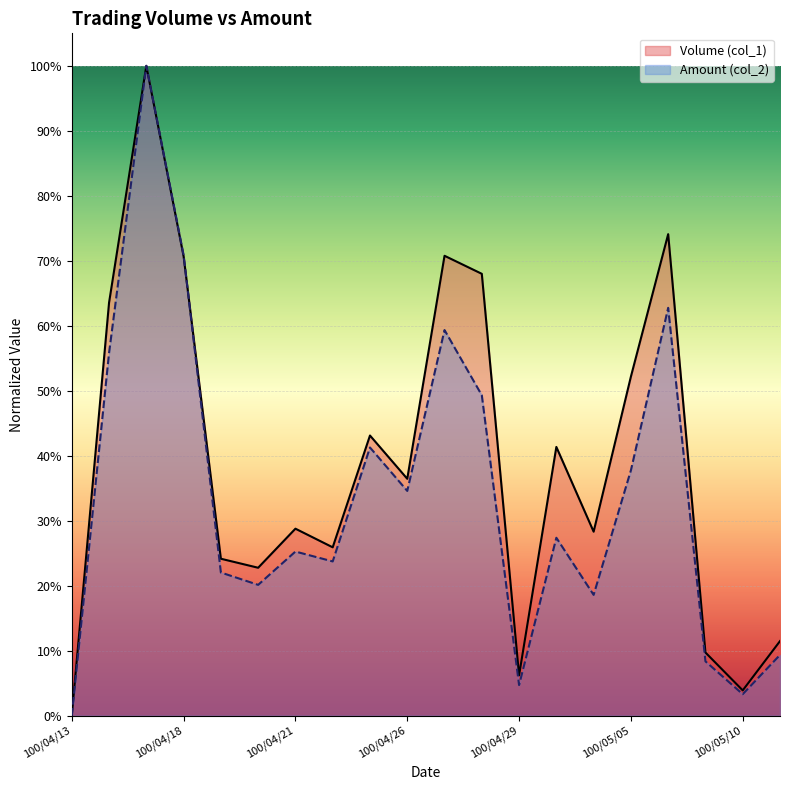

What are all the series names shown in the legend?

Volume (col_1), Amount (col_2)